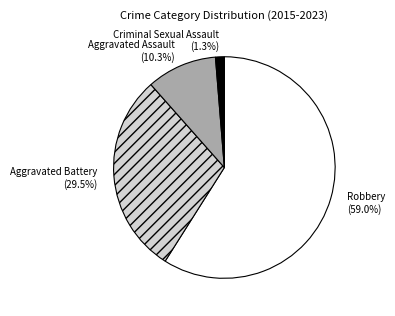

Is there a majority slice in this chart?

Yes